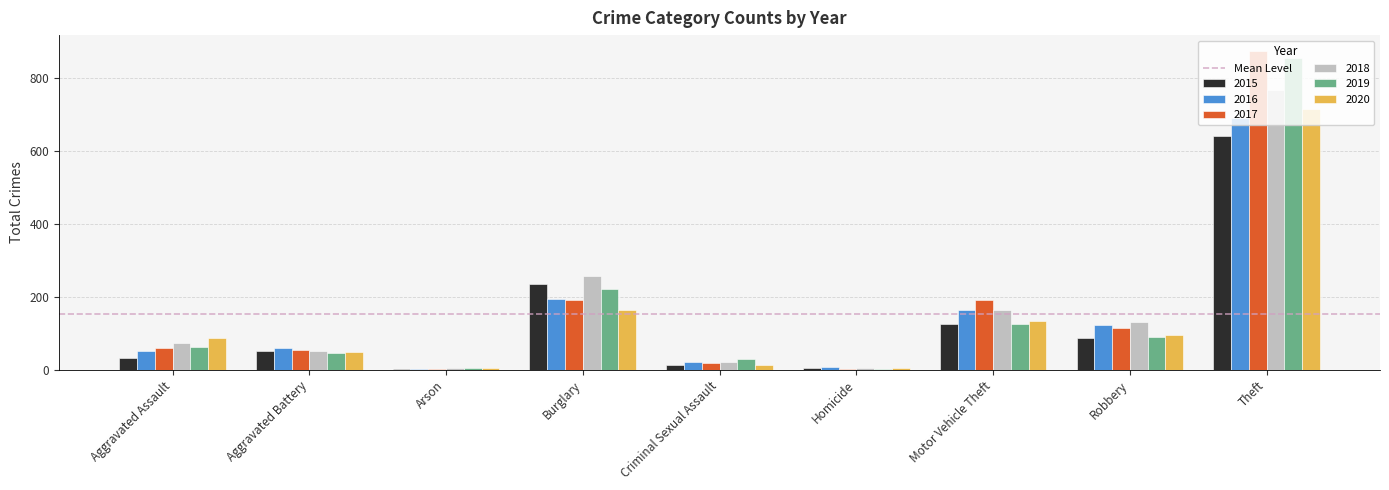

At which label is 2020 closest to 358?

Burglary